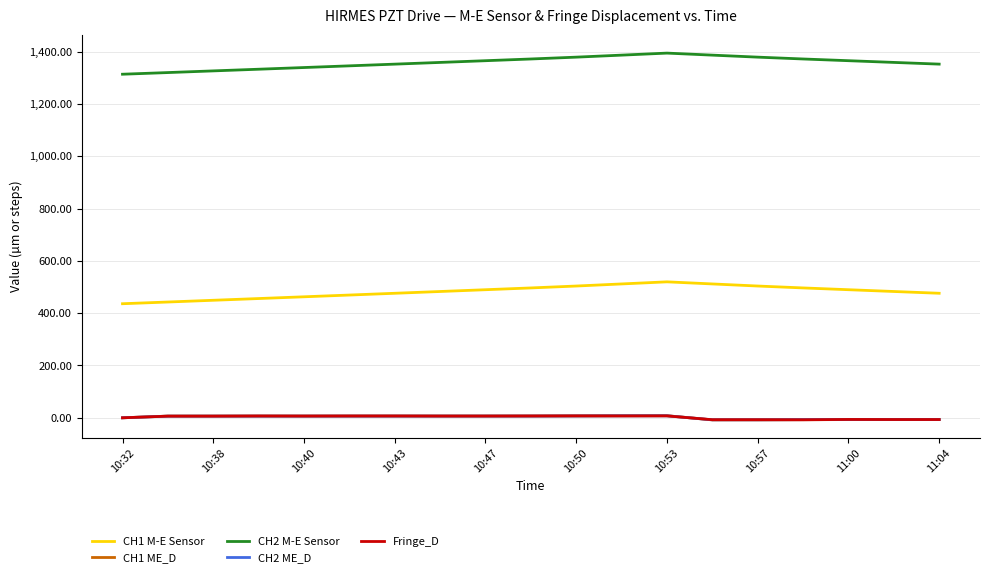

True or false: CH1 ME_D and CH2 M-E Sensor cross at least once.

False